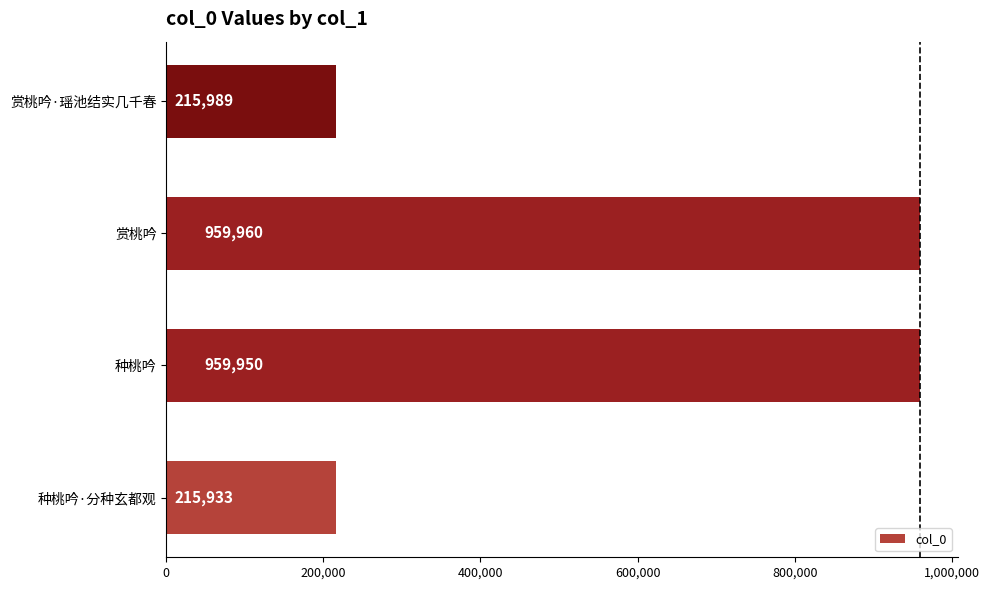

Between 种桃吟 and 赏桃吟, which is larger?

赏桃吟